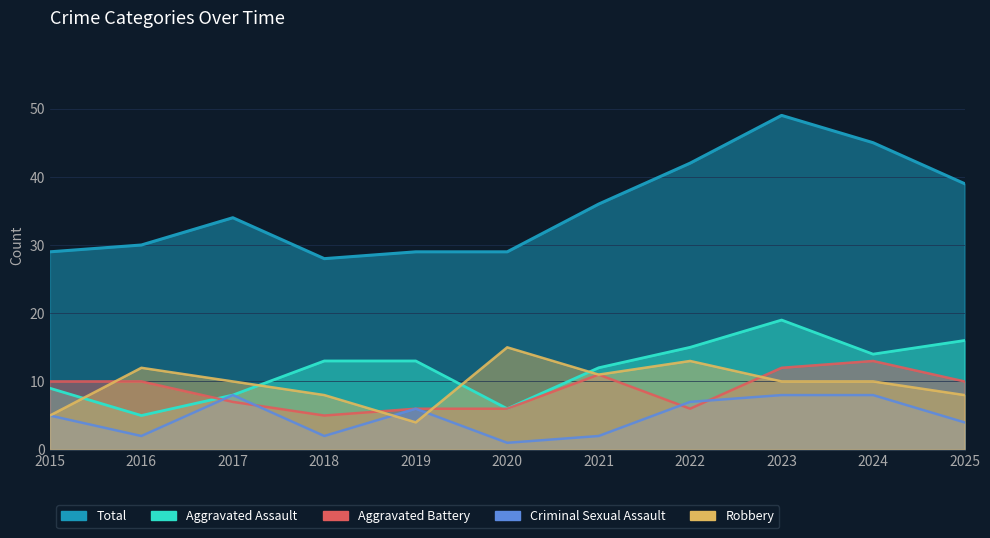

Which has a higher value, 2025 or 2022?

2025